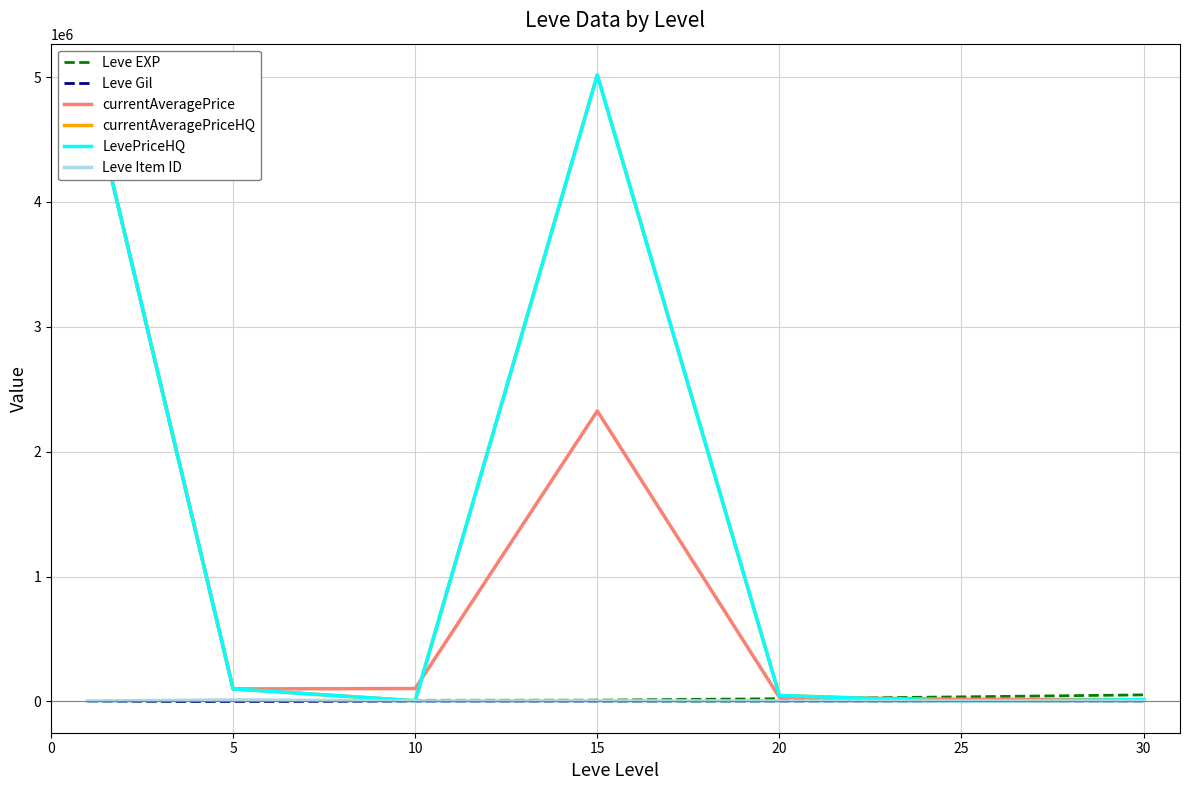

Is this an area chart (filled region under the line)?

No